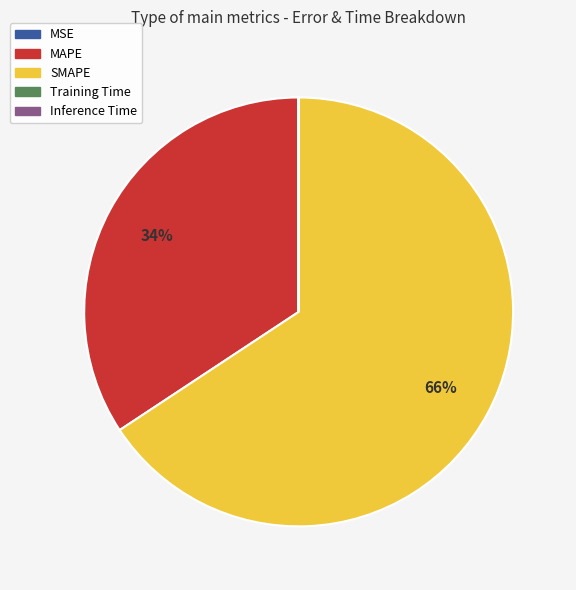

Which slice is the largest?

SMAPE